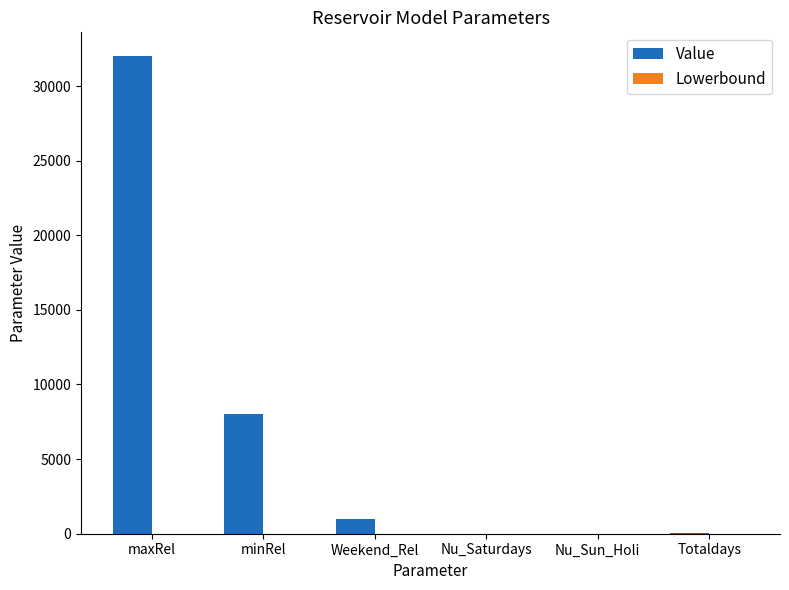

True or false: the data shows 3847 at minRel.

False